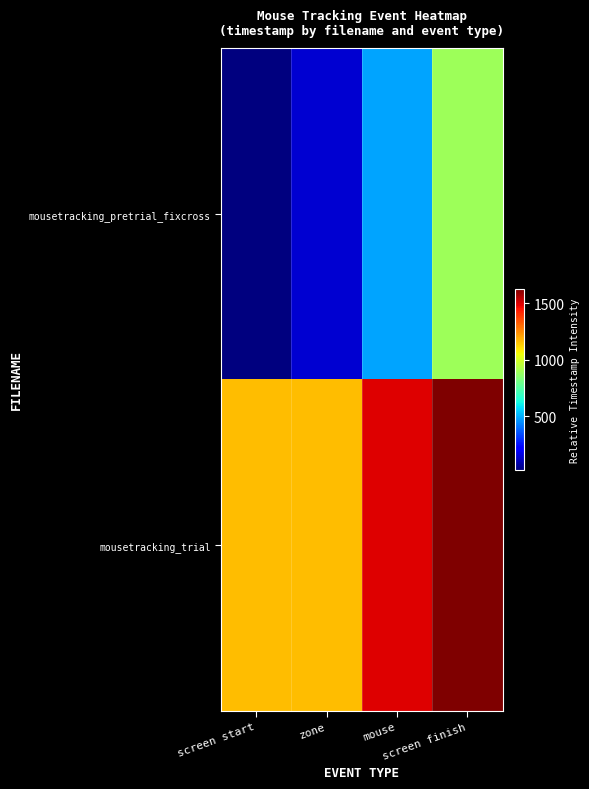

Count the number of categories in the chart.

4